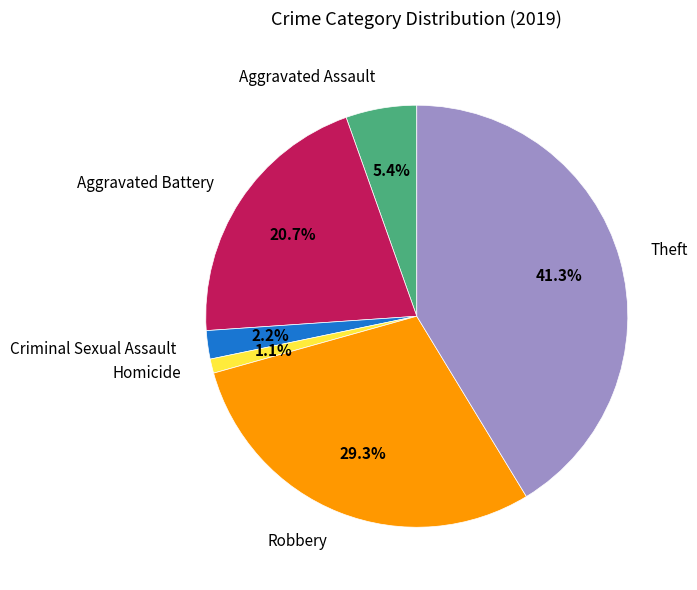

How many segments does this pie chart have?

6